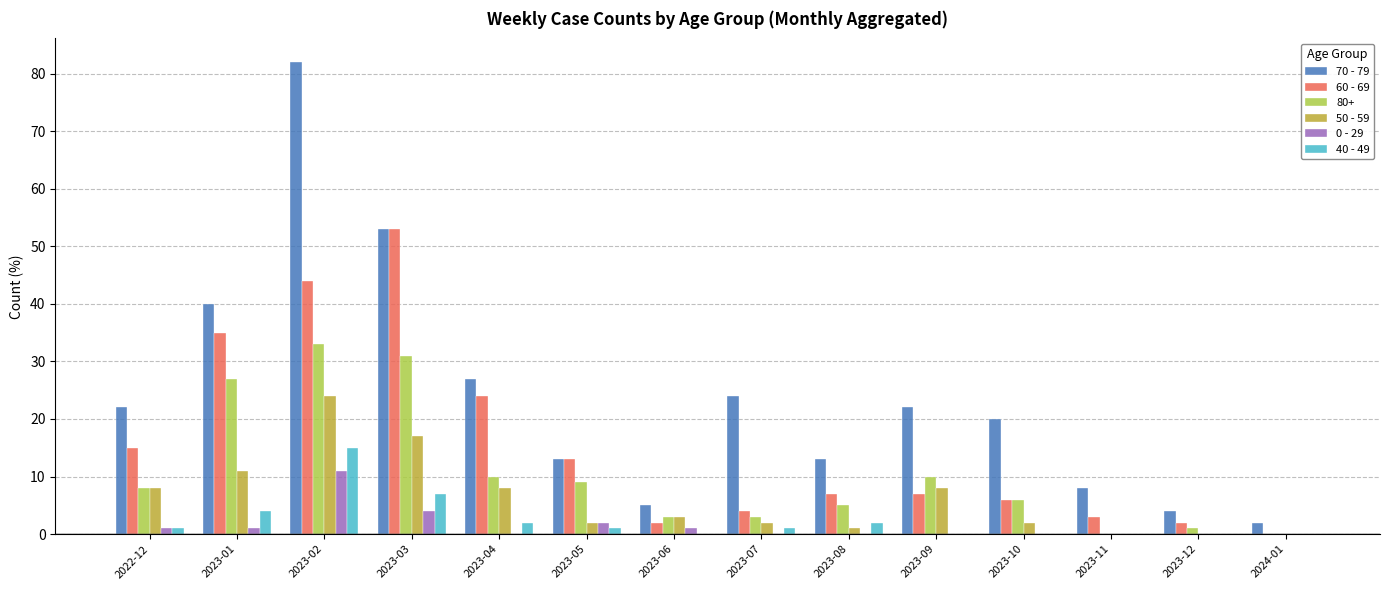

Which category has the highest value across all series?

2023-02